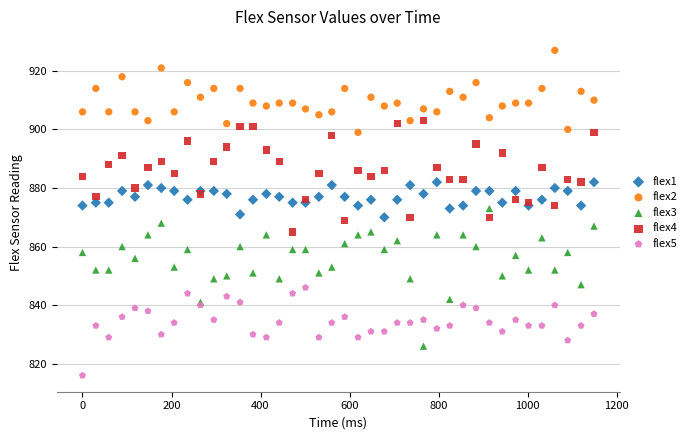

Which series reaches the maximum Y coordinate?

flex2